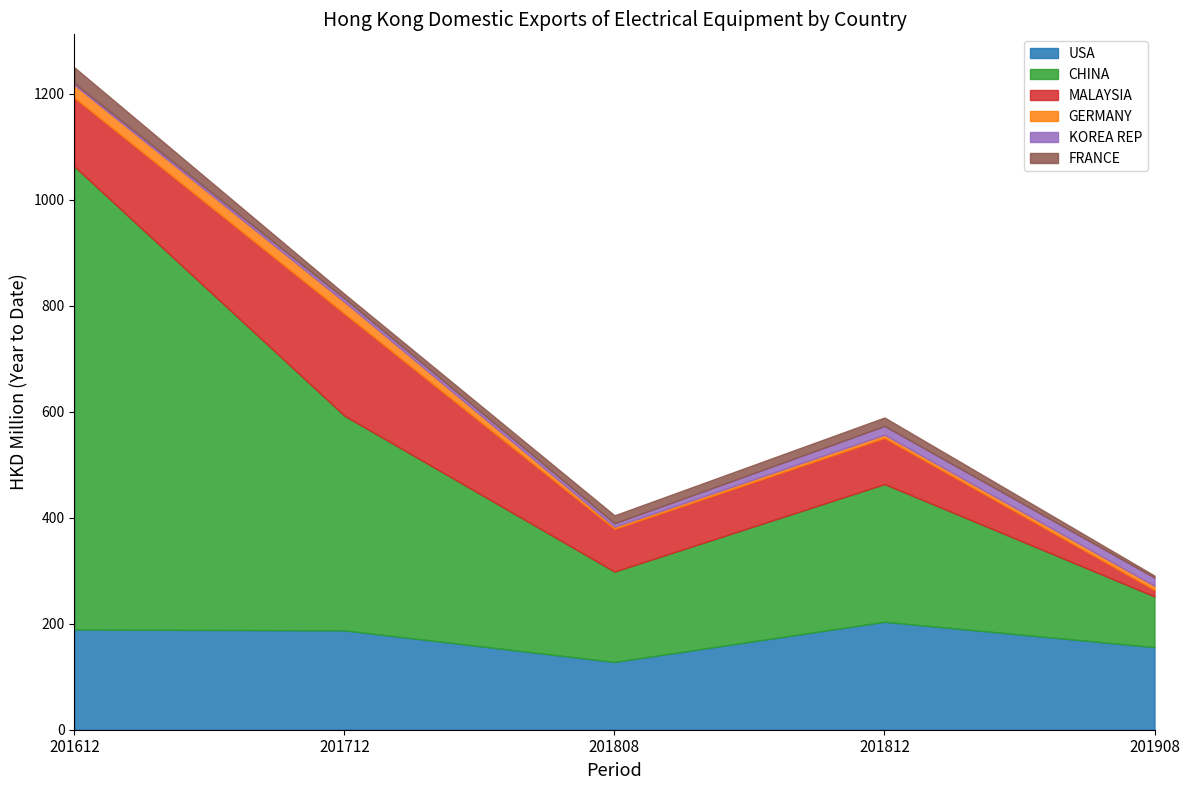

True or false: USA has more than 2 points higher than both neighbors.

False